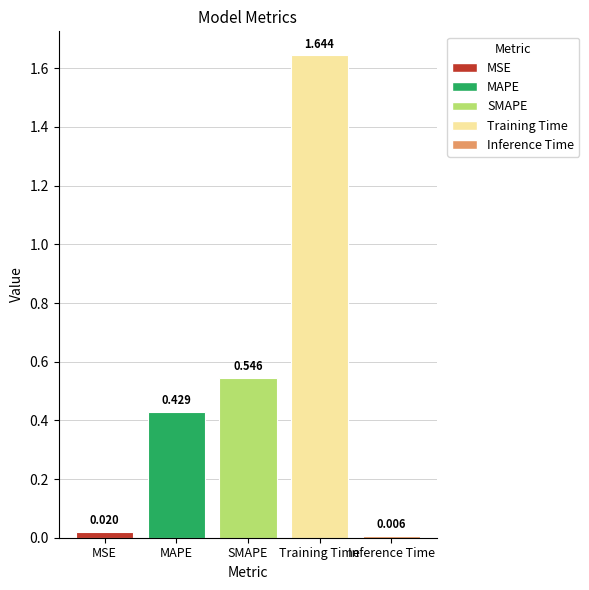

At which label is the value closest to 0?

Inference Time